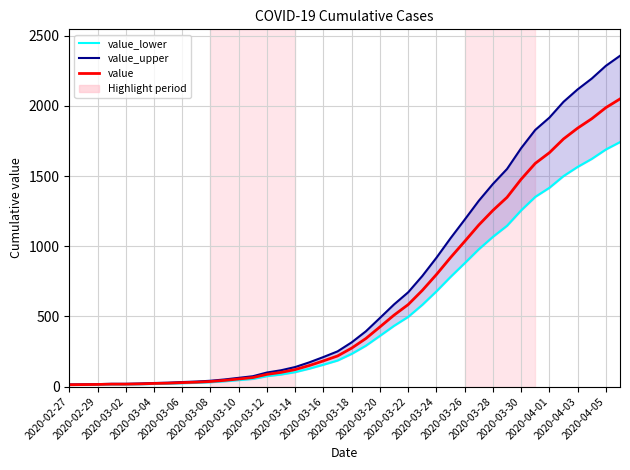

Is it true that value_upper equals 19.5 at 2020-03-04?

True